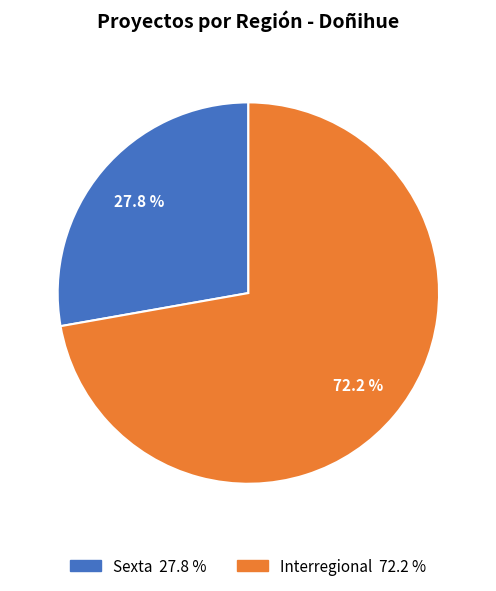

How many segments does this pie chart have?

2